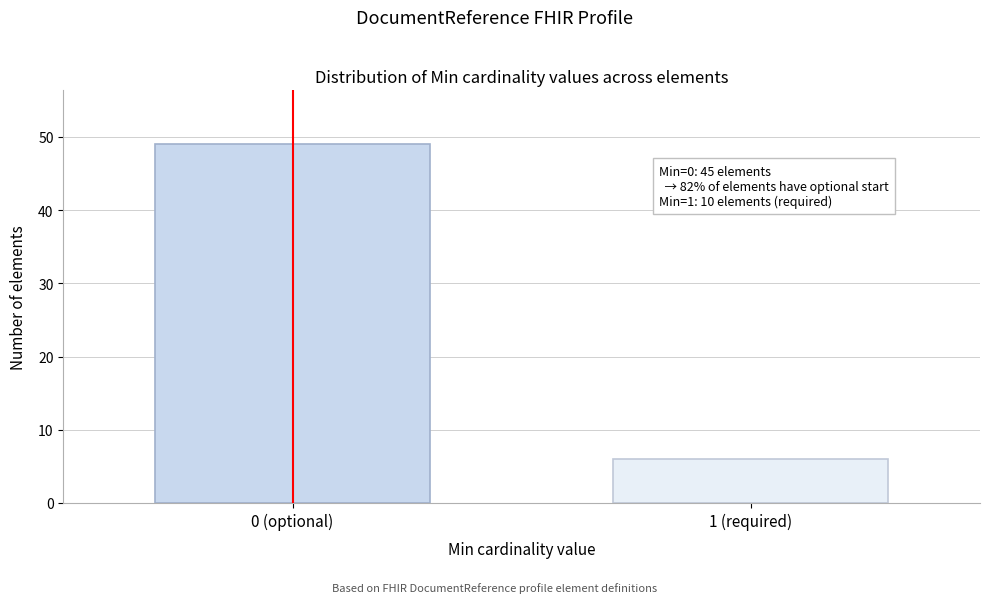

Reading left to right, extract all data points from this chart.

49	6